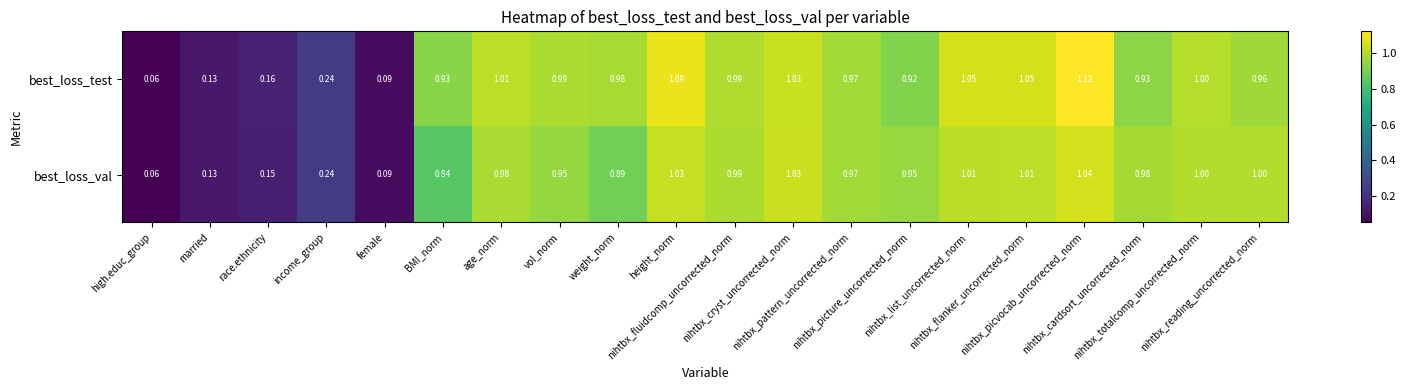

Which series has the largest total across all categories?

best_loss_test